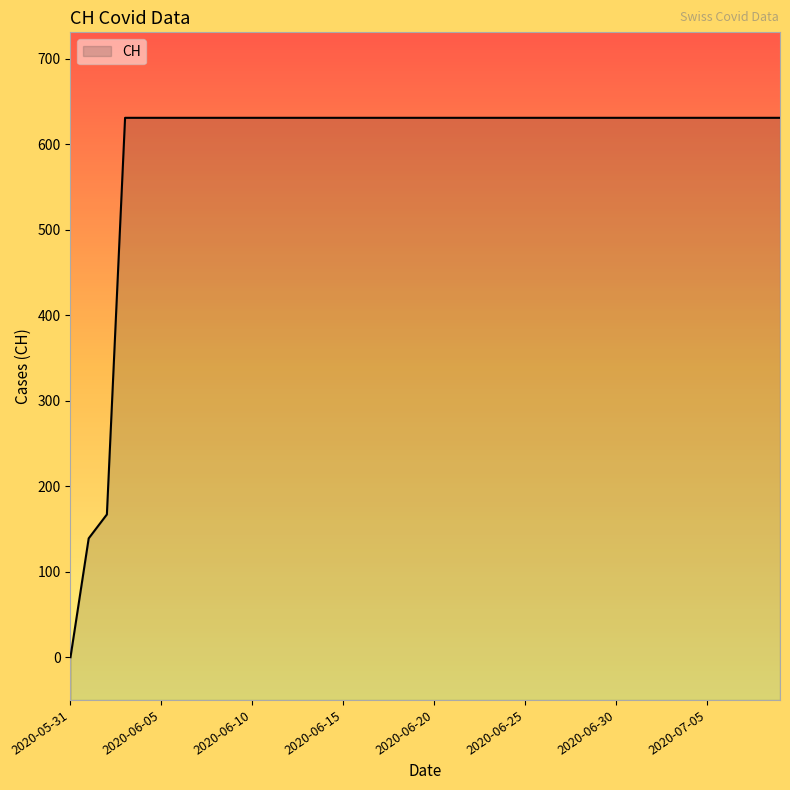

Reading left to right, what are all the values shown in this chart?

2020-05-31=0	2020-06-01=139	2020-06-02=167	2020-06-03=631	2020-06-04=631	2020-06-05=631	2020-06-06=631	2020-06-07=631	2020-06-08=631	2020-06-09=631	2020-06-10=631	2020-06-11=631	2020-06-12=631	2020-06-13=631	2020-06-14=631	2020-06-15=631	2020-06-16=631	2020-06-17=631	2020-06-18=631	2020-06-19=631	2020-06-20=631	2020-06-21=631	2020-06-22=631	2020-06-23=631	2020-06-24=631	2020-06-25=631	2020-06-26=631	2020-06-27=631	2020-06-28=631	2020-06-29=631	2020-06-30=631	2020-07-01=631	2020-07-02=631	2020-07-03=631	2020-07-04=631	2020-07-05=631	2020-07-06=631	2020-07-07=631	2020-07-08=631	2020-07-09=631